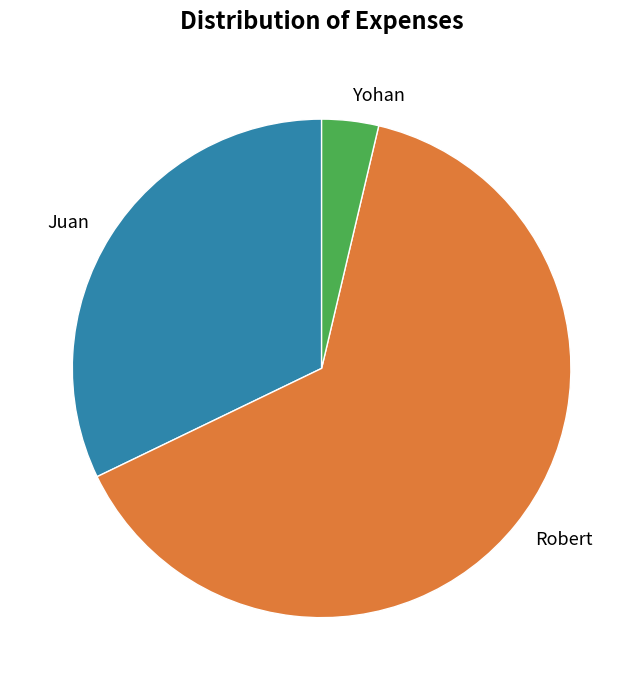

Count the number of slices in the pie.

3